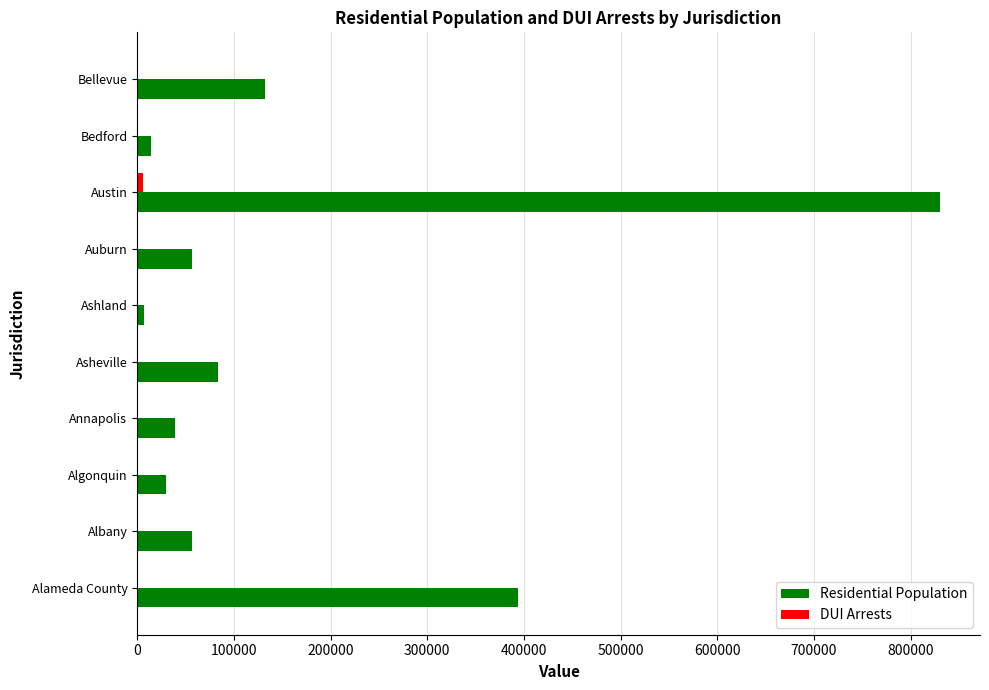

Which label corresponds to the largest value in the chart?

Austin